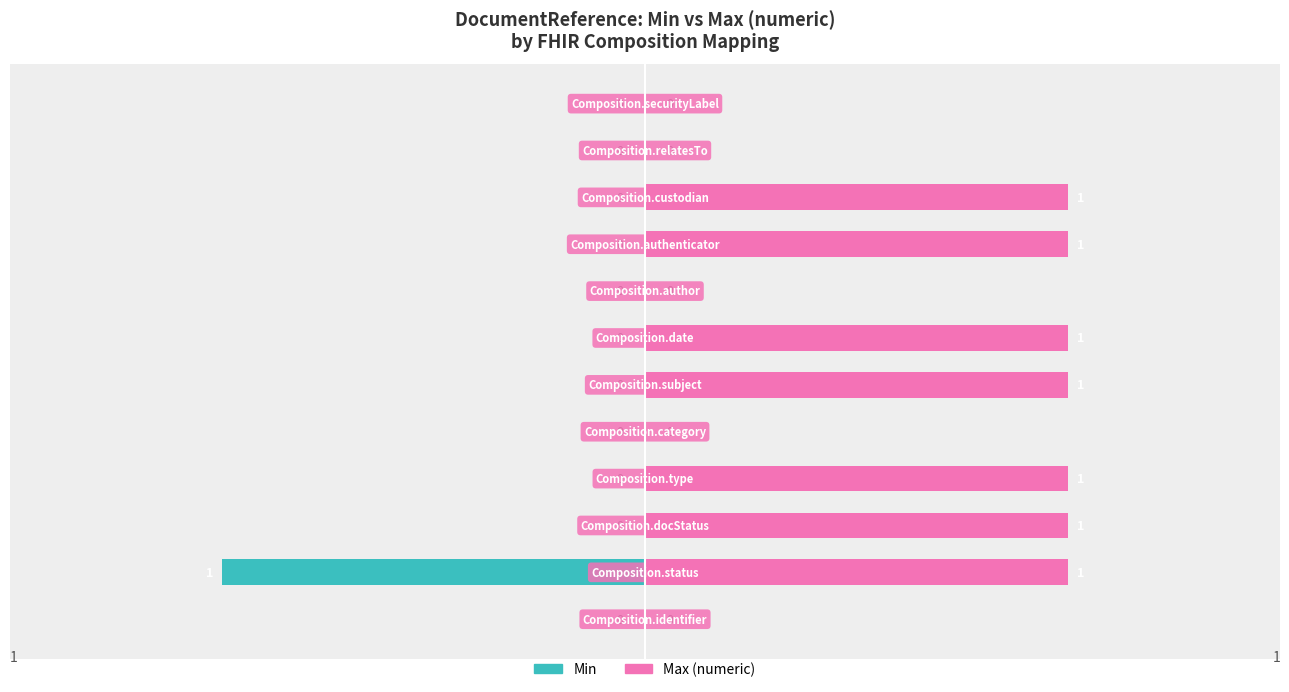

How many negative values does the Min series have?

1